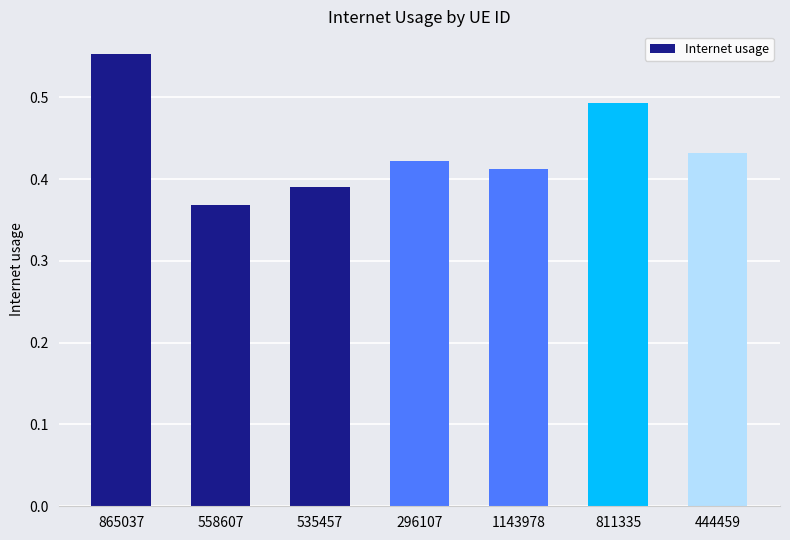

What position from the left is 558607?

2